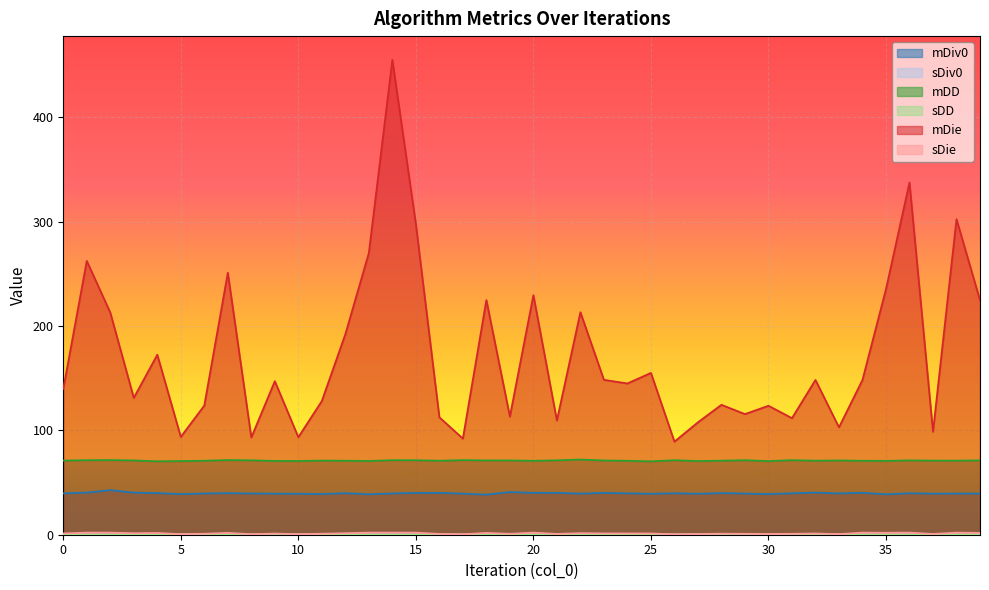

What is the value of the sDie point at the 28th from the left?

0.7